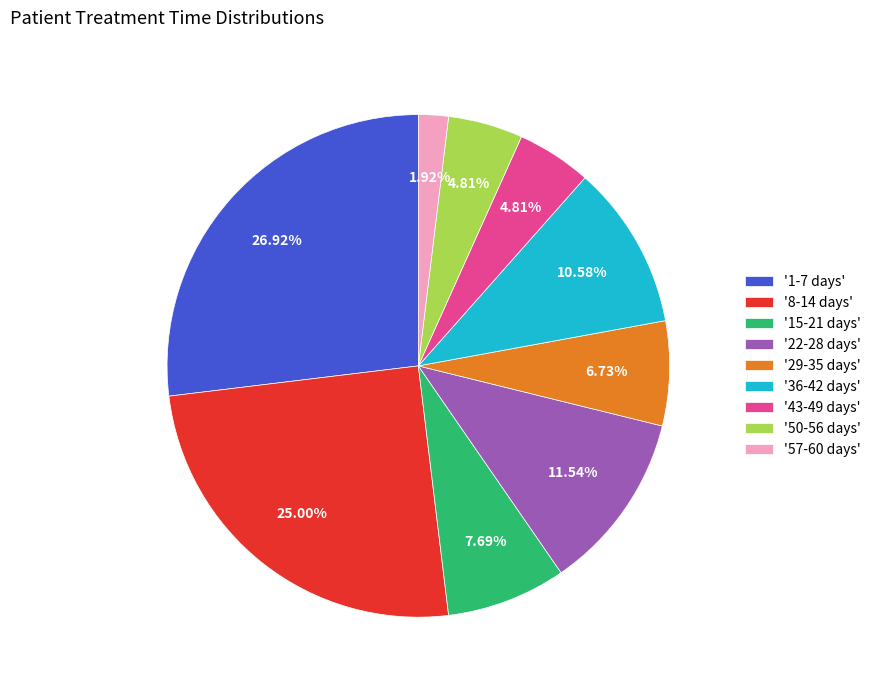

What is the ratio of the value at '8-14 days' to the value at '29-35 days'?

3.7